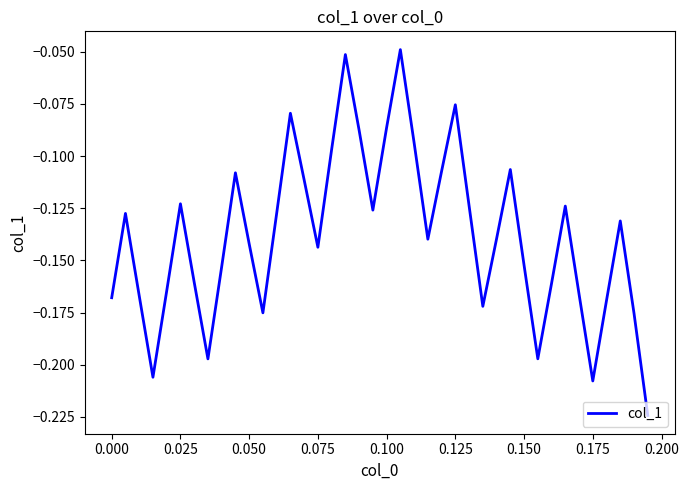

Reading right to left, extract all data points from this chart.

-0.2	-0.2	-0.1	-0.2	-0.2	-0.2	-0.1	-0.2	-0.2	-0.2	-0.1	-0.1	-0.2	-0.1	-0.1	-0.1	-0.1	-0.1	-0.0	-0.1	-0.1	-0.1	-0.1	-0.1	-0.1	-0.1	-0.1	-0.1	-0.2	-0.1	-0.1	-0.2	-0.2	-0.2	-0.1	-0.2	-0.2	-0.2	-0.1	-0.2